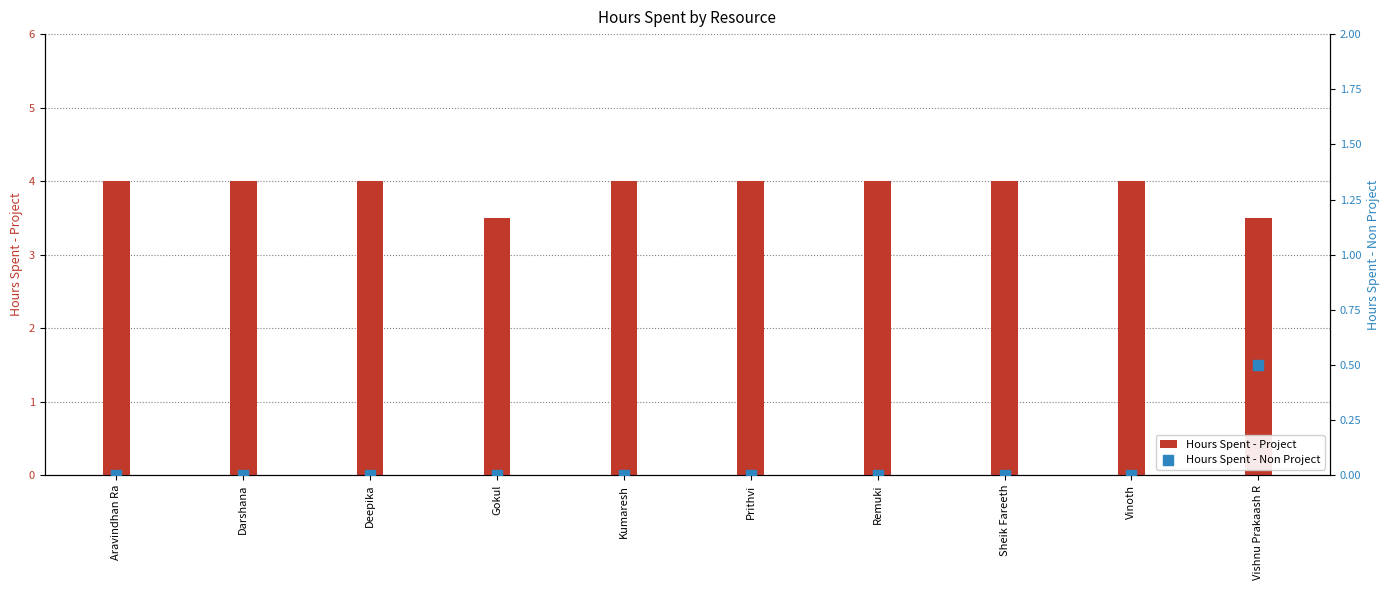

Which series has the largest total across all categories?

Hours Spent - Project